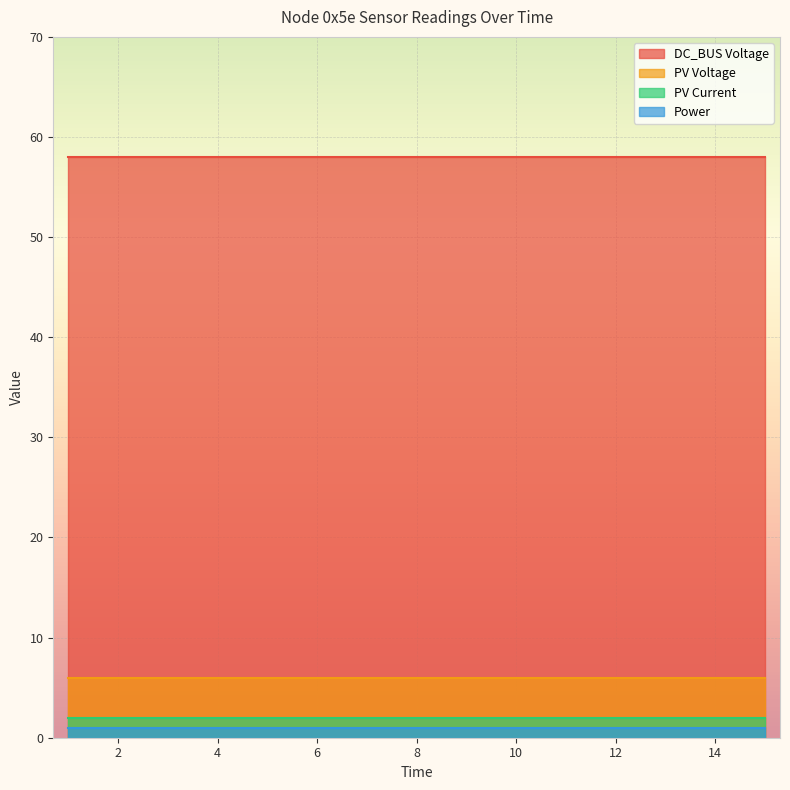

True or false: PV Voltage and Power cross at least once.

False